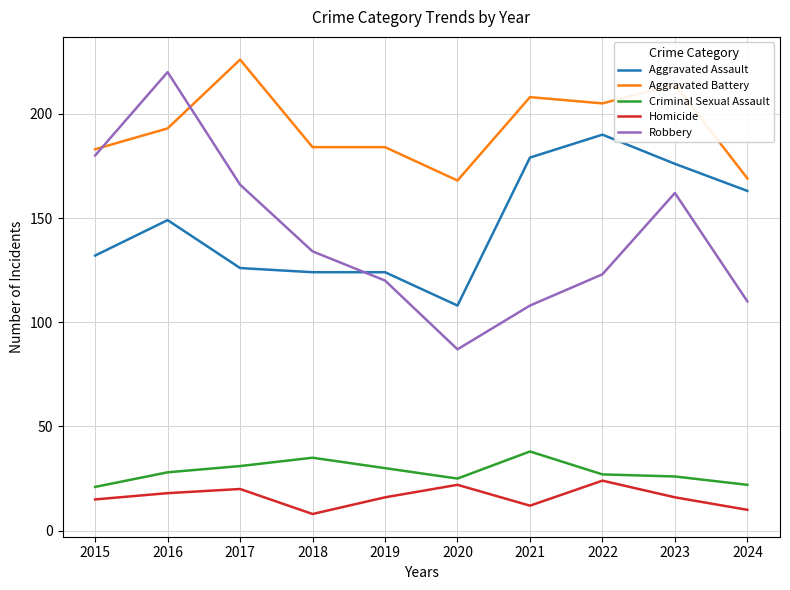

True or false: Homicide and Robbery cross at least once.

False